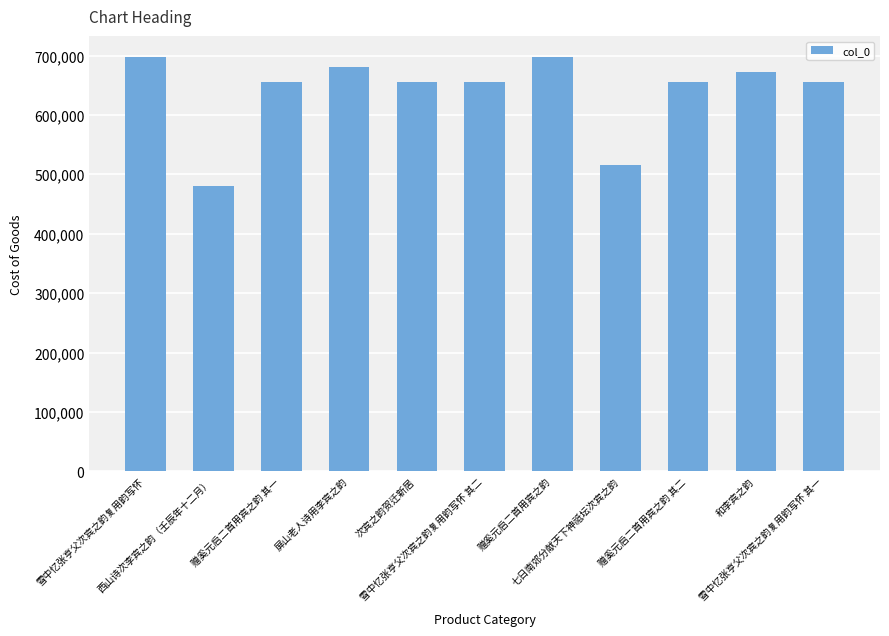

What is the greatest value displayed?

698218